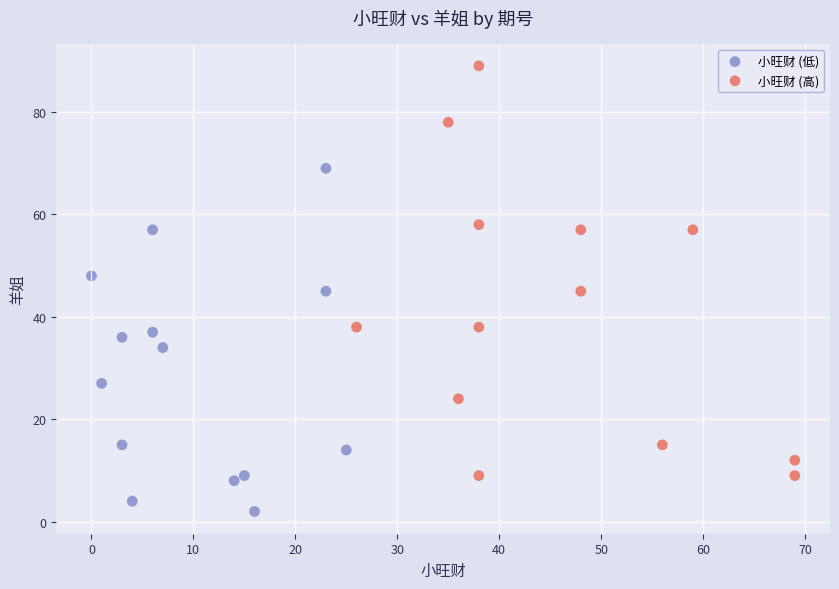

Which series has the largest Y range (max minus min)?

小旺财 (高)